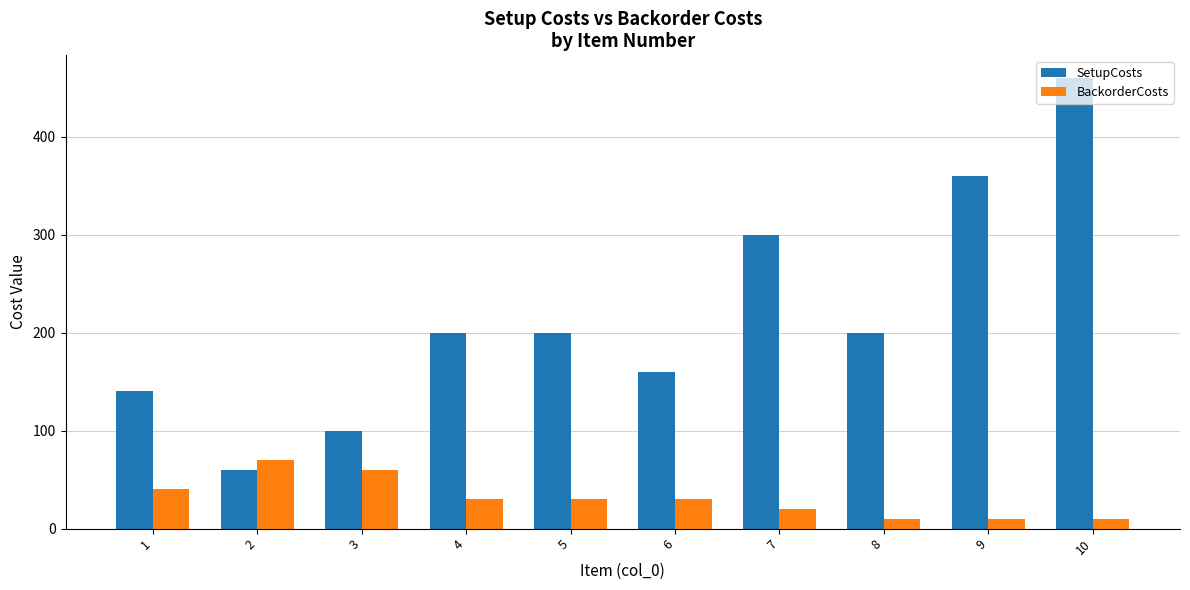

At which category does the chart reach its peak across all series?

10